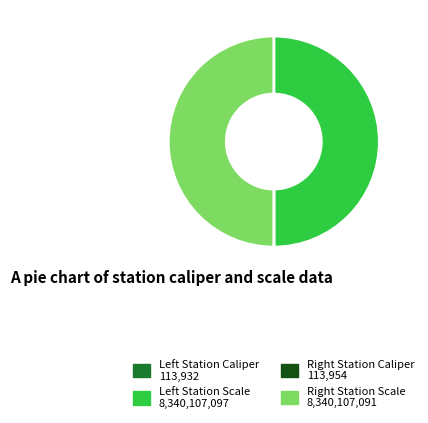

Which category has the smallest portion of the pie?

Left Station Caliper